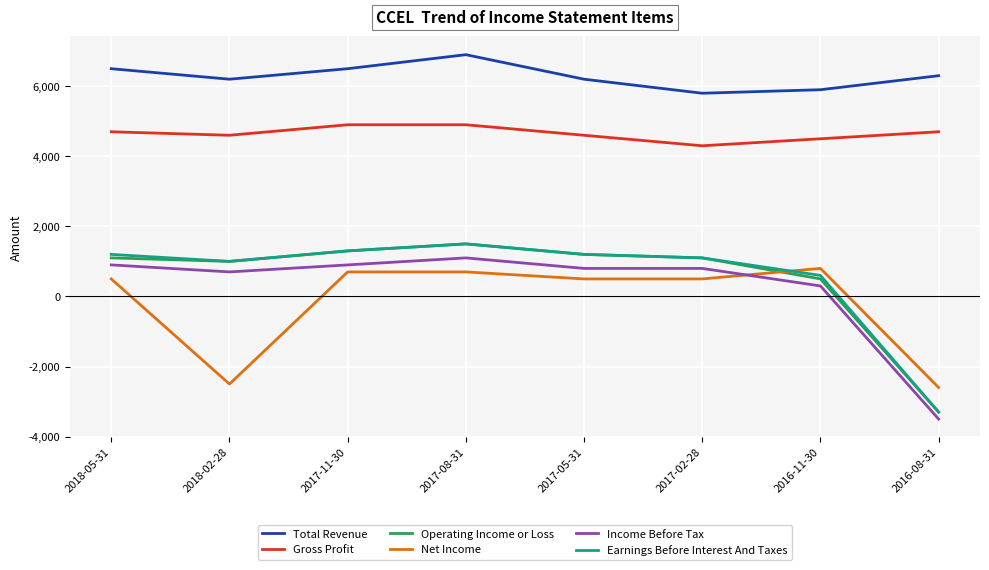

What is the spread (max minus min) of values at 2017-02-28?

5300